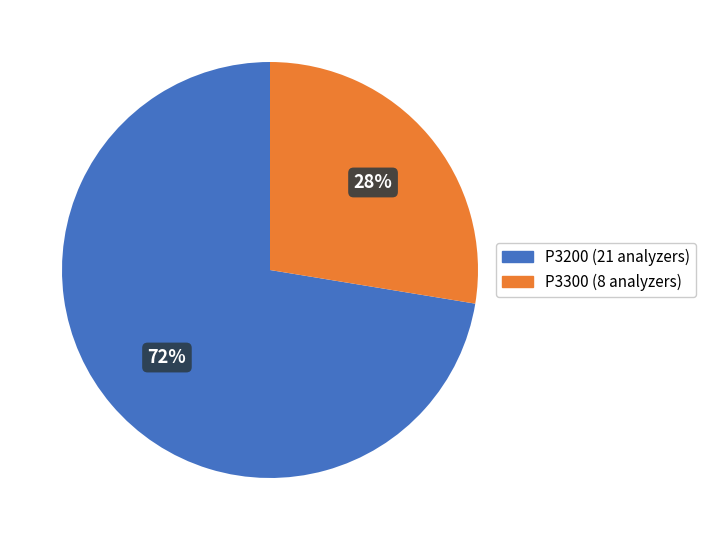

To the nearest percent, what percentage of the pie is P3200?

72%